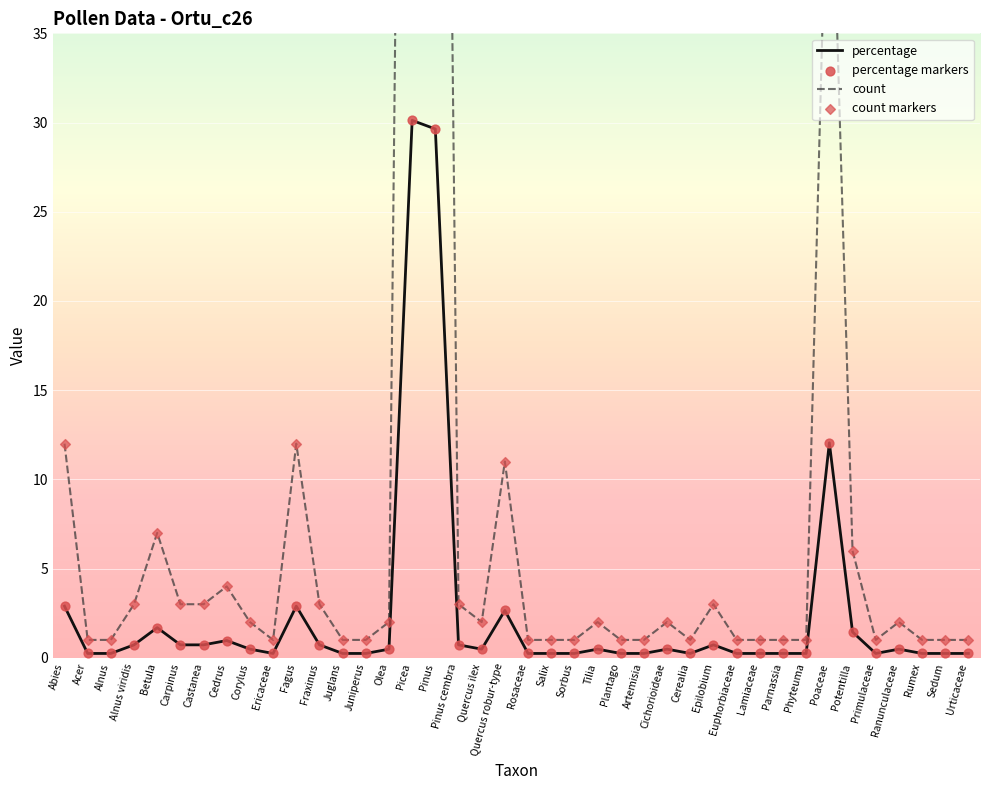

At which category is the sum across all series the highest?

Picea